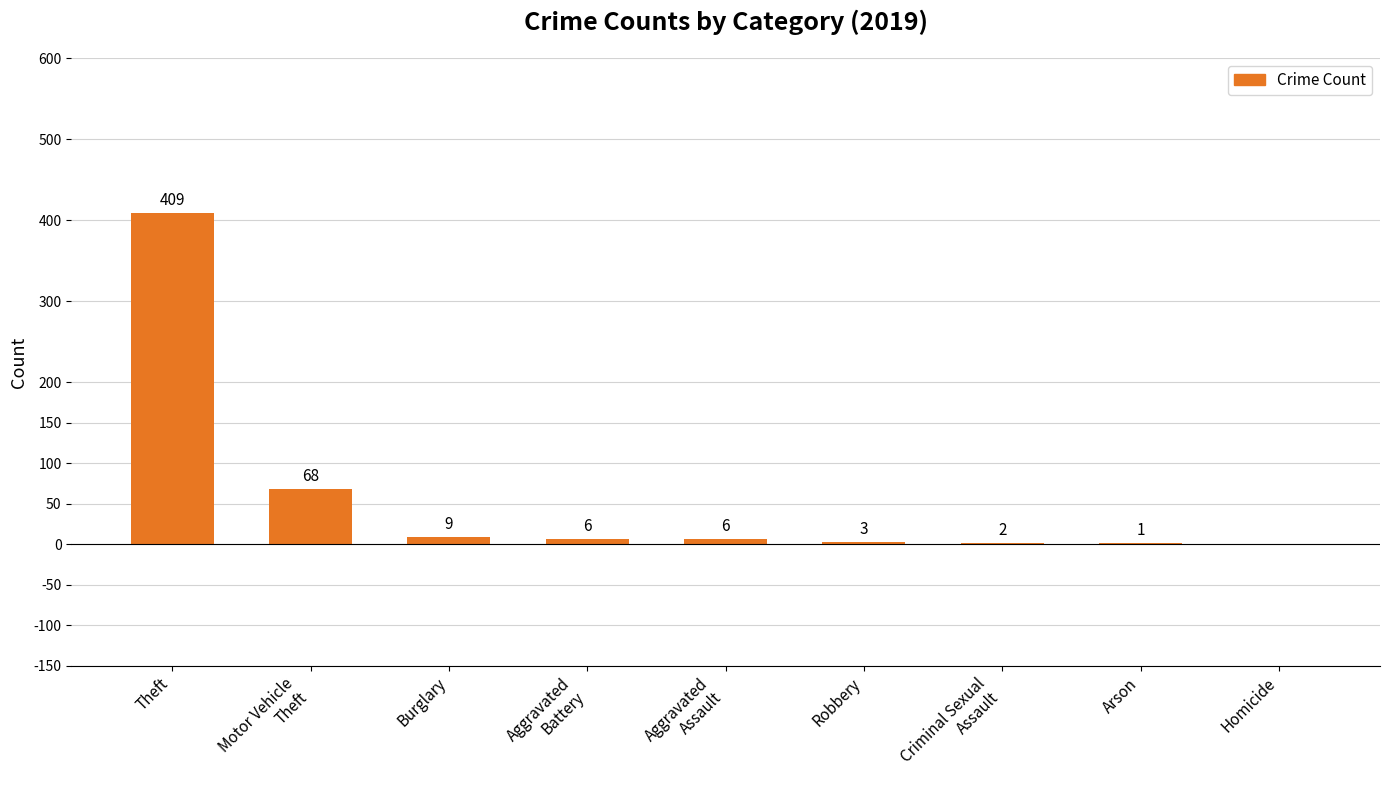

What is the sum of all values?

504